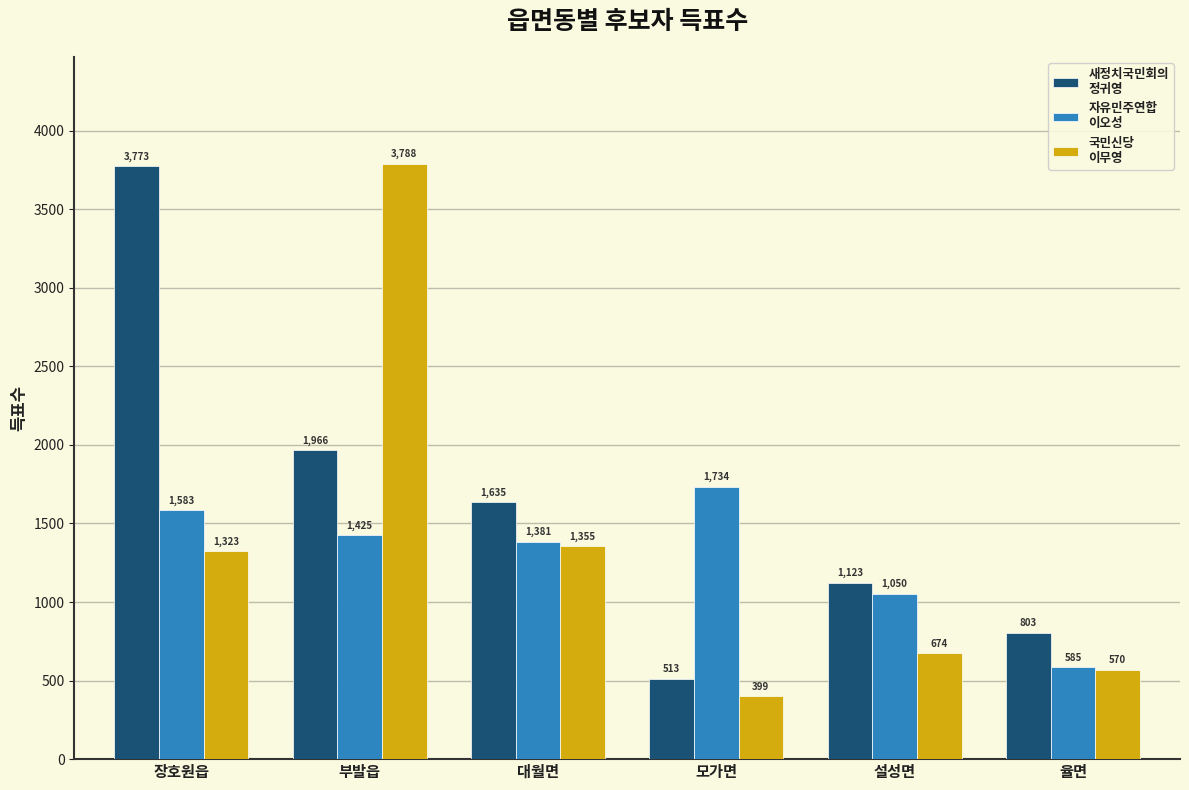

What is the spread (max minus min) of values at 부발읍?

2363